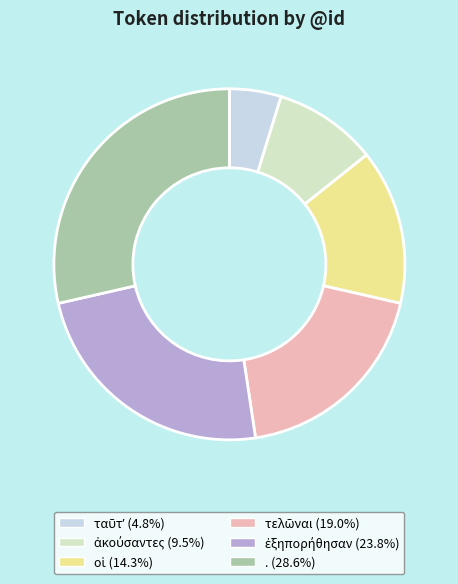

Rank the categories by value from lowest to highest.

ταῦτʼ, ἀκούσαντες, οἱ, τελῶναι, ἐξηπορήθησαν, .